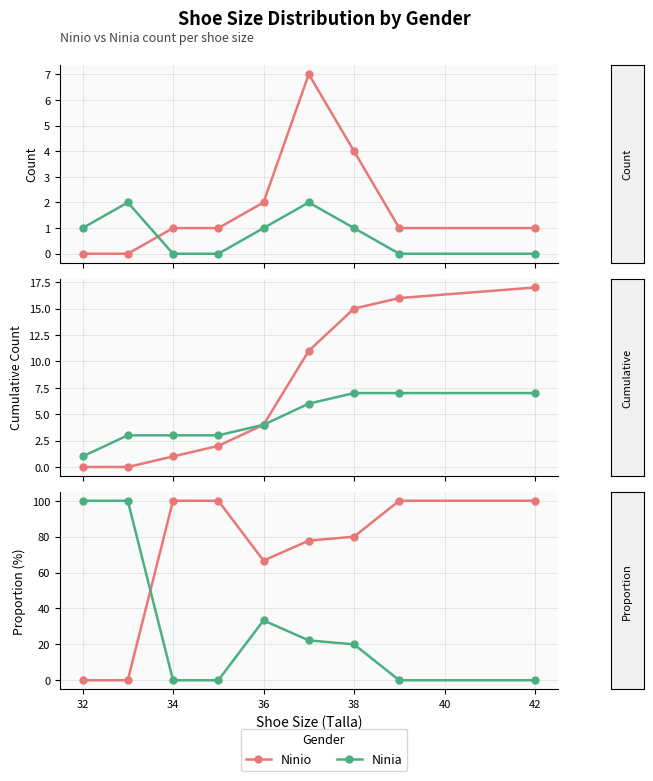

Which series has the largest total across all categories?

Ninio